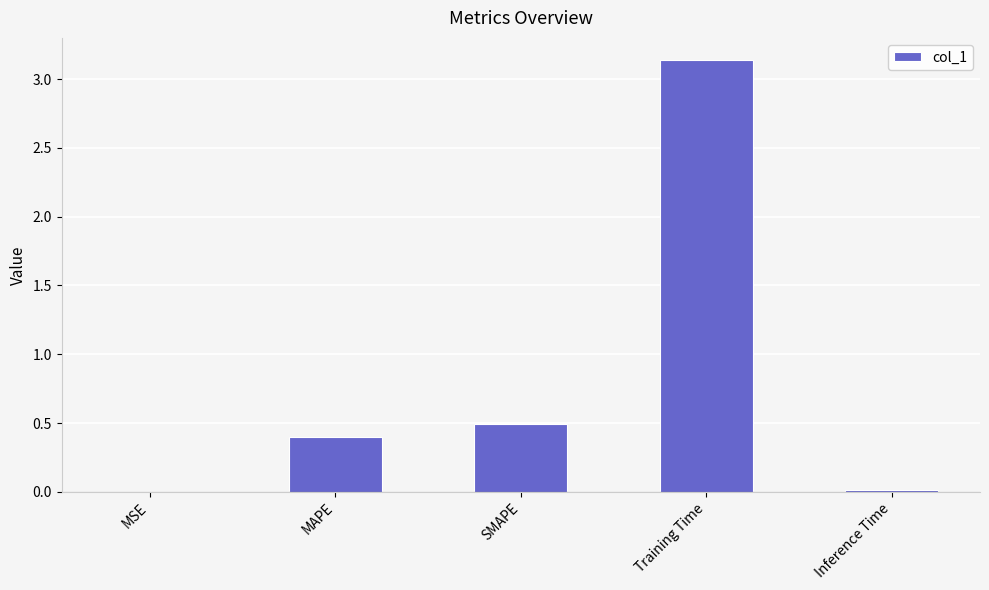

The chart shows a value of 0.0 at MSE. True or false?

True